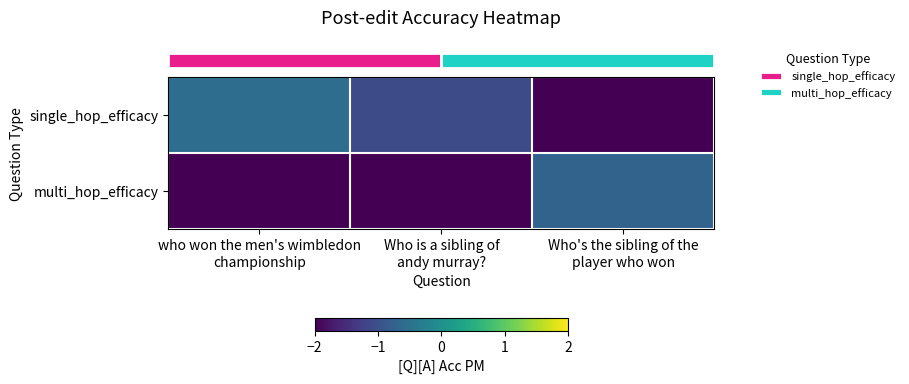

Reading right to left, list all the values displayed in this chart.

row_0: Who's the sibling of the
player who won=-2.0	Who is a sibling of
andy murray?=-1.1	who won the men's wimbledon
championship=-0.6
row_1: Who's the sibling of the
player who won=-0.7	Who is a sibling of
andy murray?=-2.0	who won the men's wimbledon
championship=-2.0